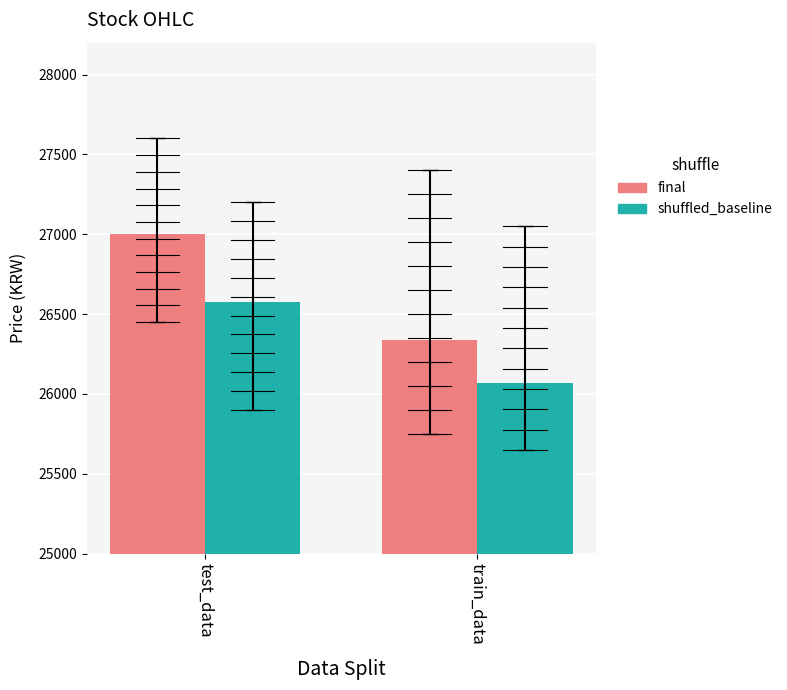

What is the approximate value of final at test_data?

27000.0